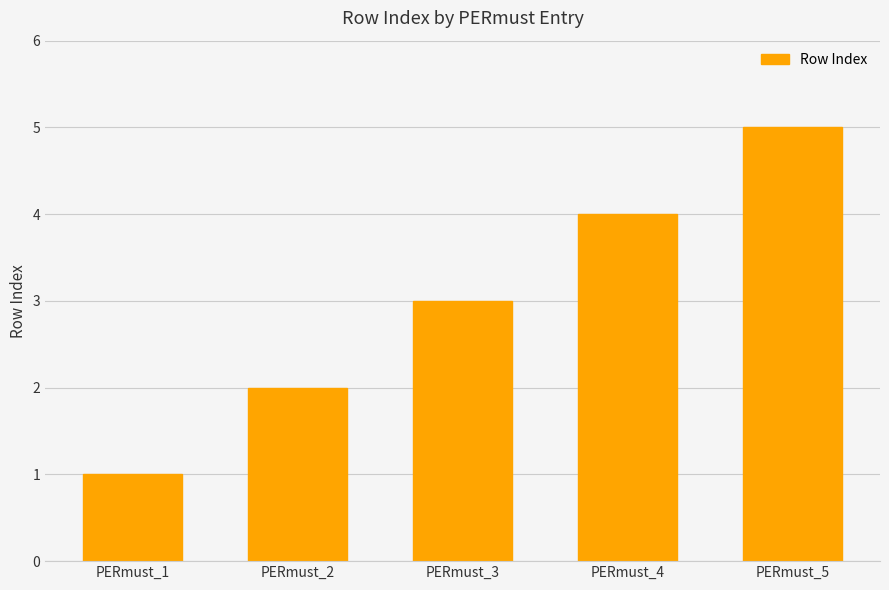

The chart shows a value of 2 at PERmust_1. True or false?

False